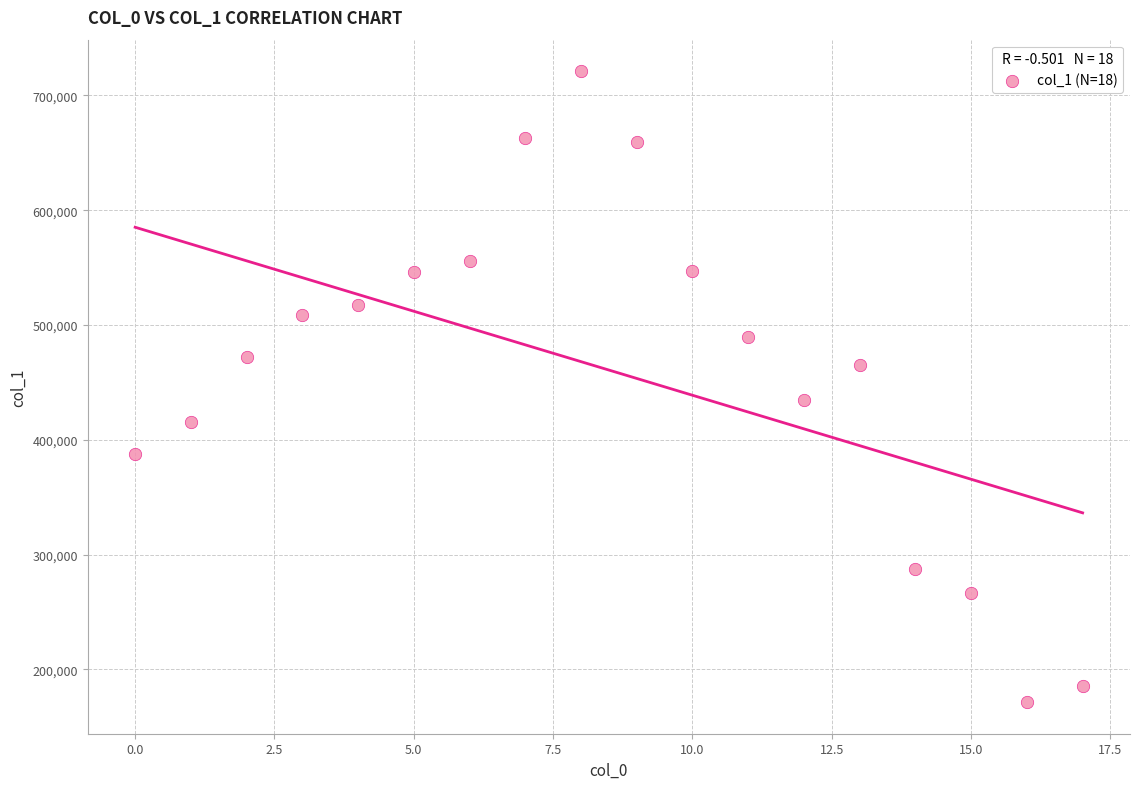

What Y value in the scatter plot is closest to 446291?

434645